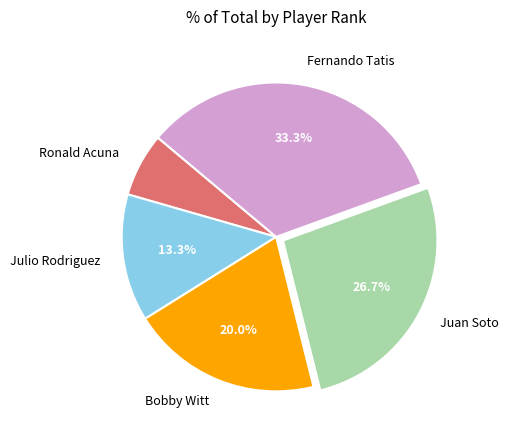

Does any single category account for the majority?

No